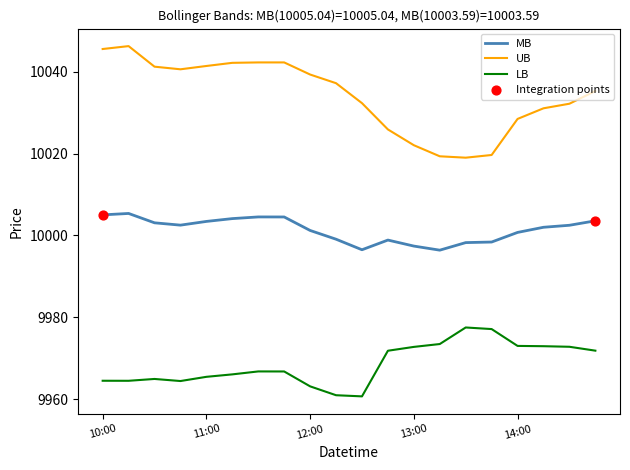

What is the maximum value for MB?

10005.4